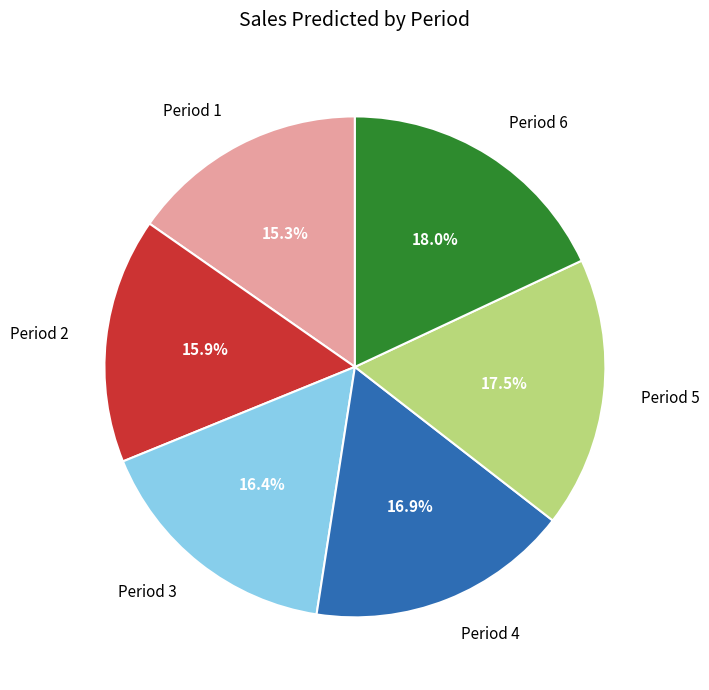

Is Period 2 the majority of the pie?

No